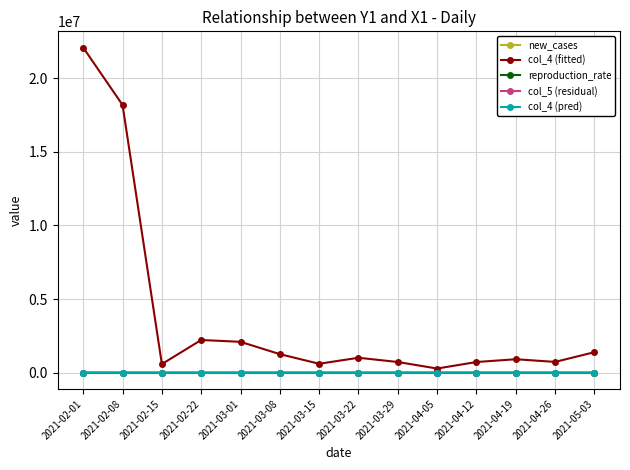

What position from the left is 2021-04-26?

13